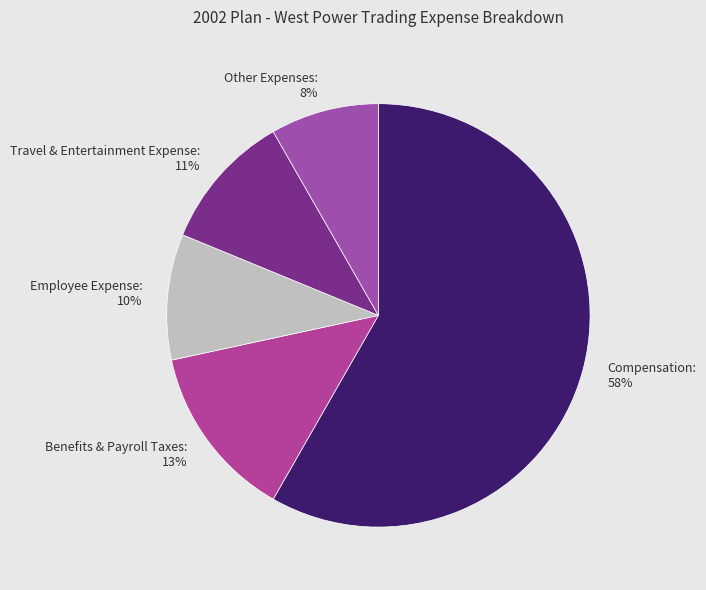

How many segments does this pie chart have?

5